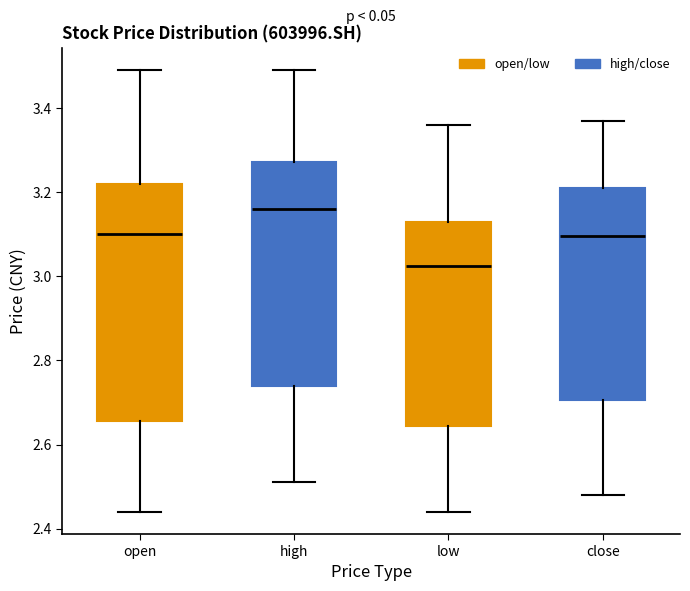

Which box has the lowest median line?

low